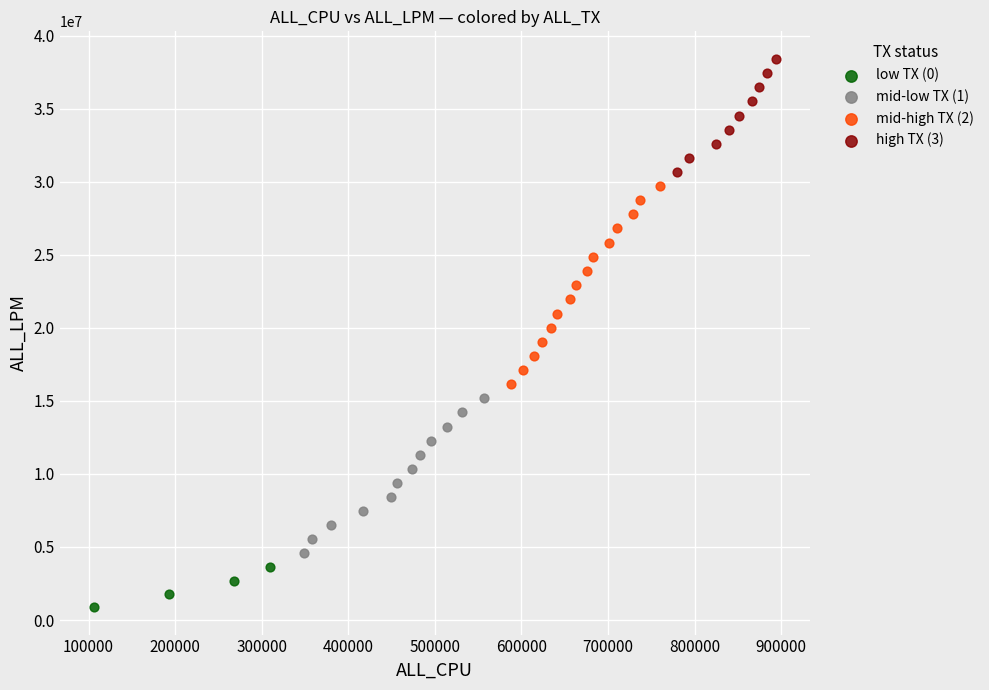

Which series reaches the minimum Y coordinate?

low TX (0)